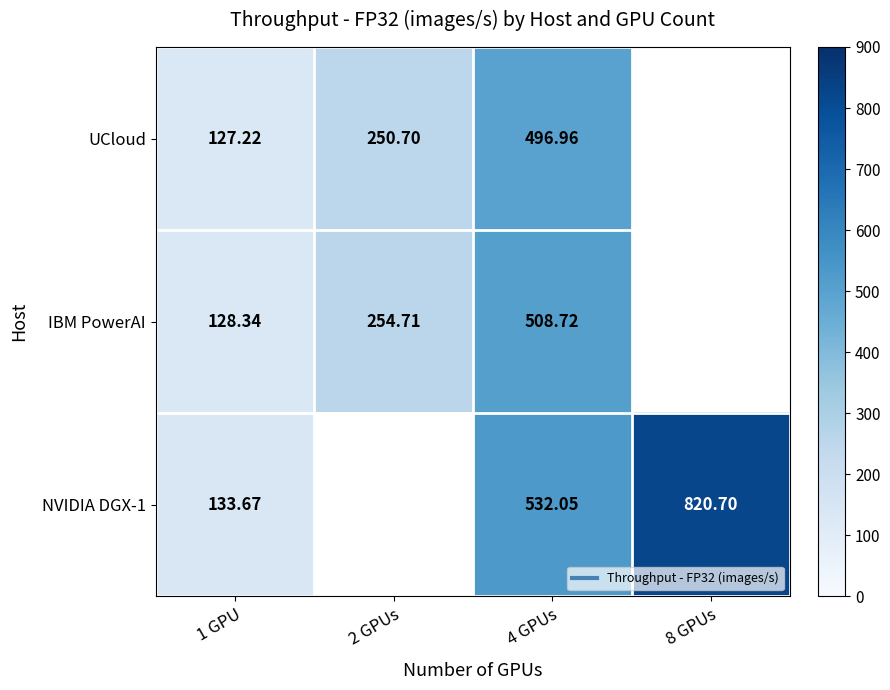

How many data points does each series have?

4